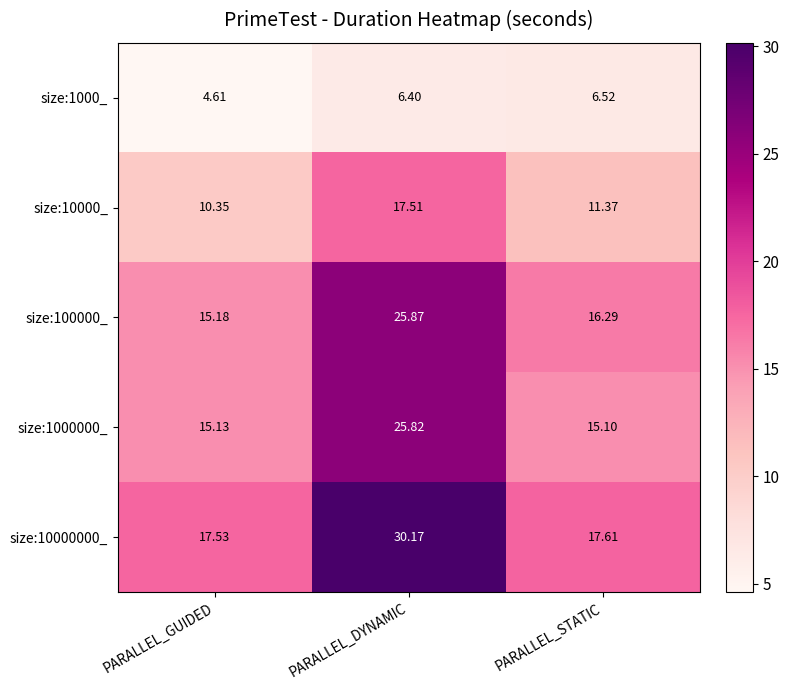

List the labels in order of size:1000000_ value, largest first.

PARALLEL_DYNAMIC, PARALLEL_GUIDED, PARALLEL_STATIC